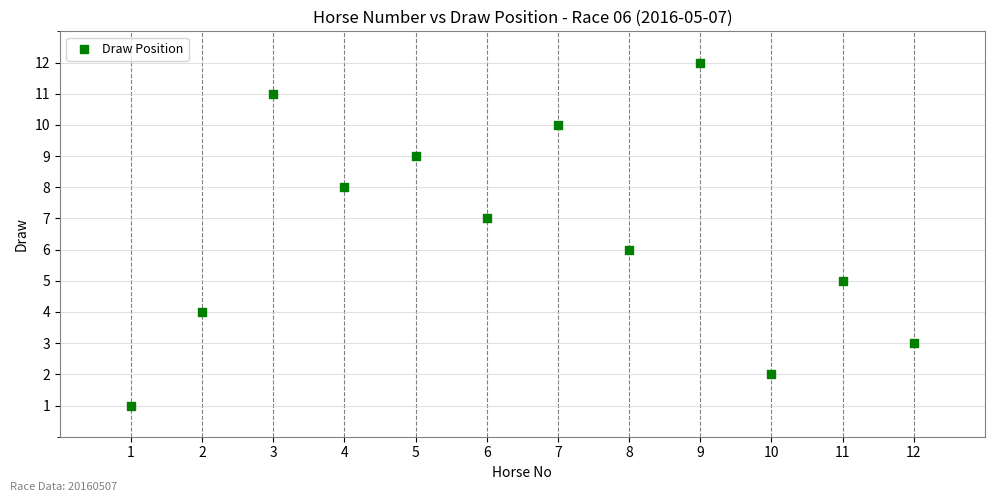

What is the range of X values (max minus min)?

11